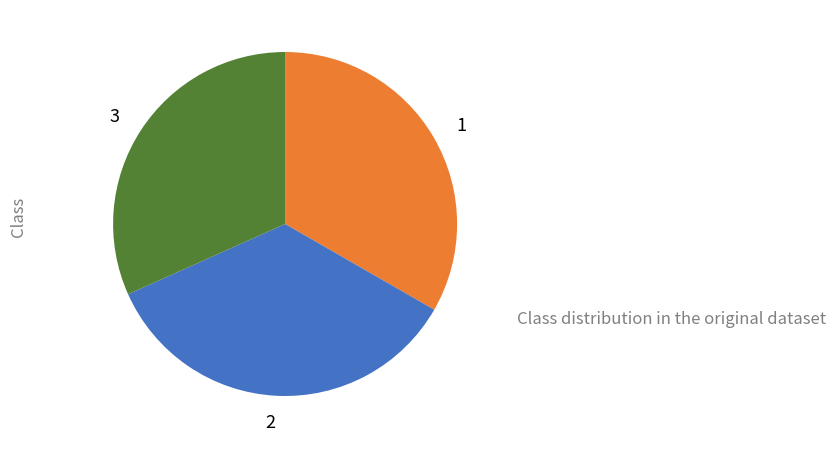

Approximately how many times larger is the value at 3 compared to 1?

1.0